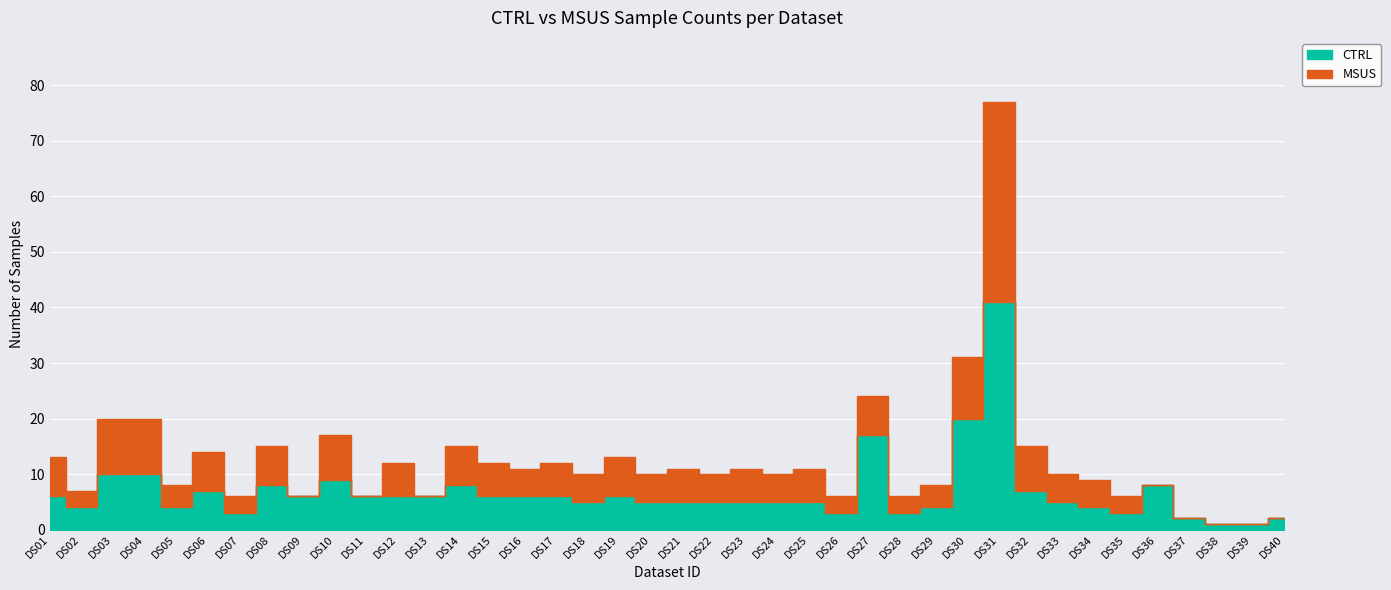

List the series in order of their peak value, lowest first.

MSUS, CTRL